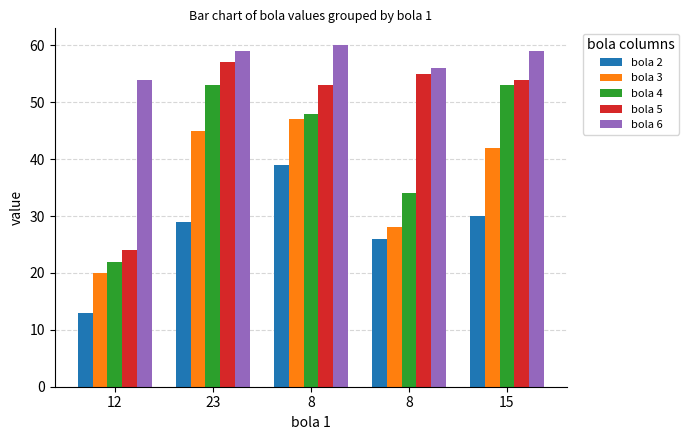

Between 12 and 8, which is larger?

8